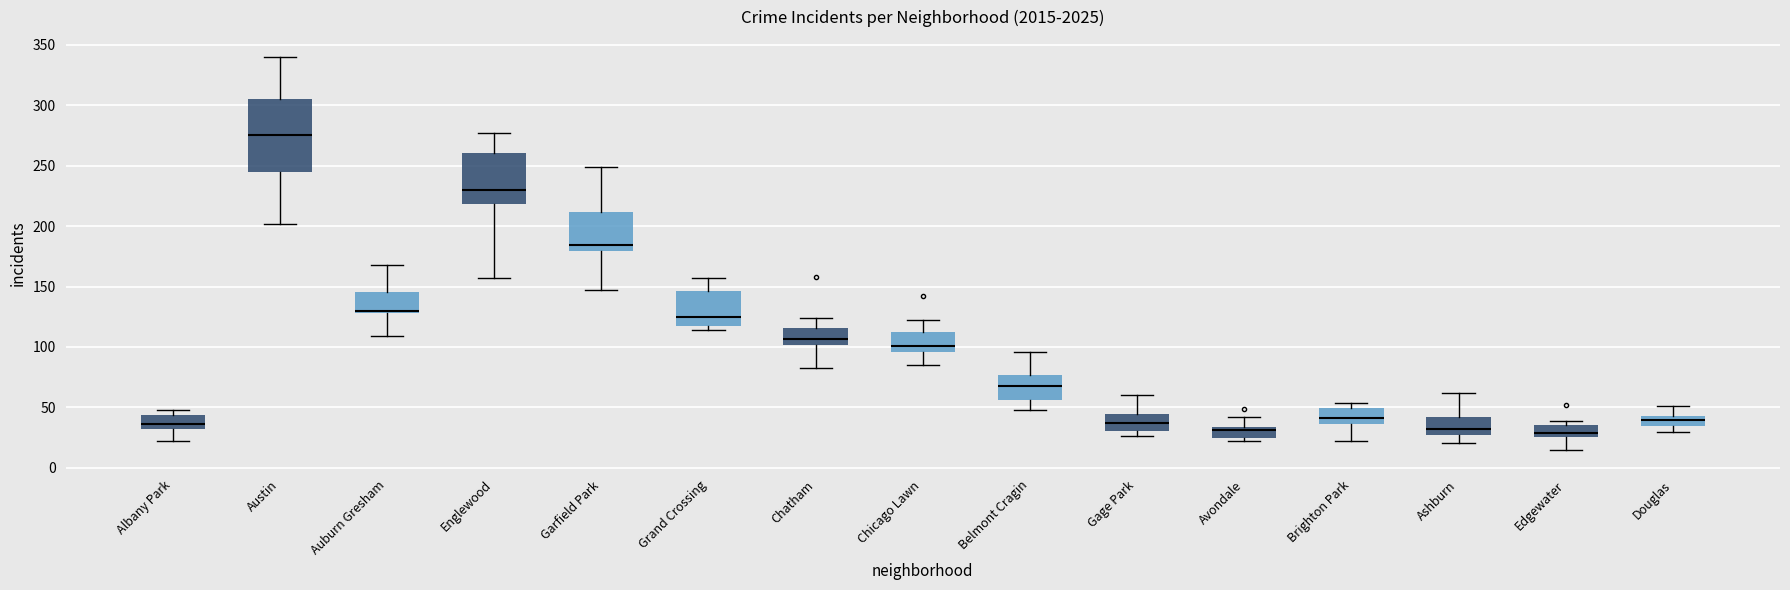

Reading left to right, read every box against the y-axis: the position of its median line, the range the box covers, and the ends of its whiskers. The values are not printed on the chart, so give them approximately, as read against the axis.

Albany Park: median 35 (just above the box's lower edge), box 35 to 45, whiskers 20 to 50
Austin: median 275, box 245 to 305, whiskers 200 to 340
Auburn Gresham: median 130 (just above the box's lower edge), box 130 to 145, whiskers 110 to 170
Englewood: median 230, box 220 to 260, whiskers 155 to 275
Garfield Park: median 185, box 180 to 210, whiskers 145 to 250
Grand Crossing: median 125, box 115 to 145, whiskers 115 (just below the box's lower edge) to 155
Chatham: median 105, box 100 to 115, whiskers 85 to 125
Chicago Lawn: median 100, box 95 to 110, whiskers 85 to 120
Belmont Cragin: median 70, box 55 to 75, whiskers 50 to 95
Gage Park: median 35, box 30 to 45, whiskers 25 to 60
Avondale: median 30, box 25 to 35, whiskers 20 to 40
Brighton Park: median 40, box 35 to 50, whiskers 20 to 55
Ashburn: median 30 (just above the box's lower edge), box 30 to 45, whiskers 20 to 60
Edgewater: median 30, box 25 to 35, whiskers 15 to 40
Douglas: median 40, box 35 to 45, whiskers 30 to 50